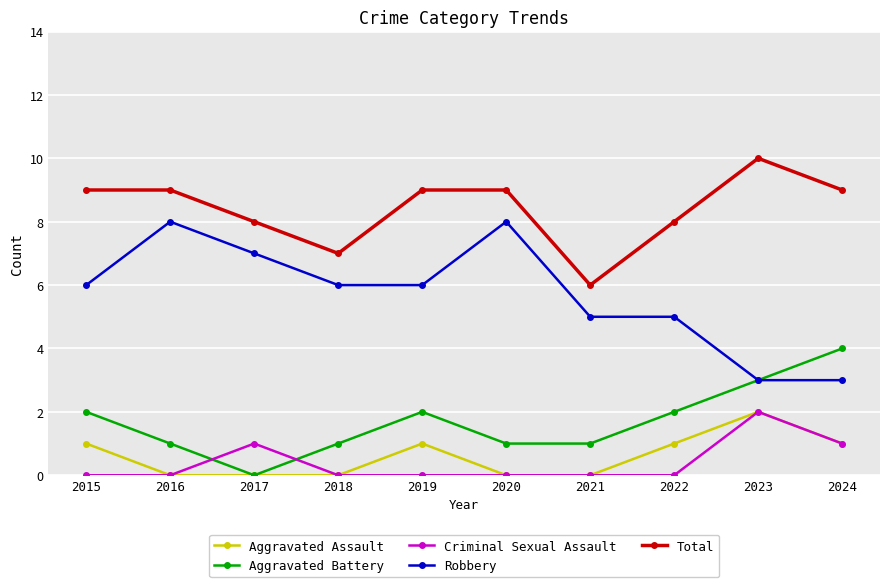

The Aggravated Assault series shows -1 at 2018. True or false?

False